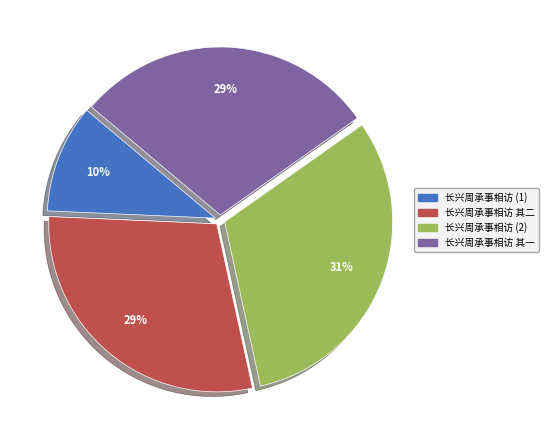

Does 长兴周承事相访 其一 account for over 50% of the chart?

No